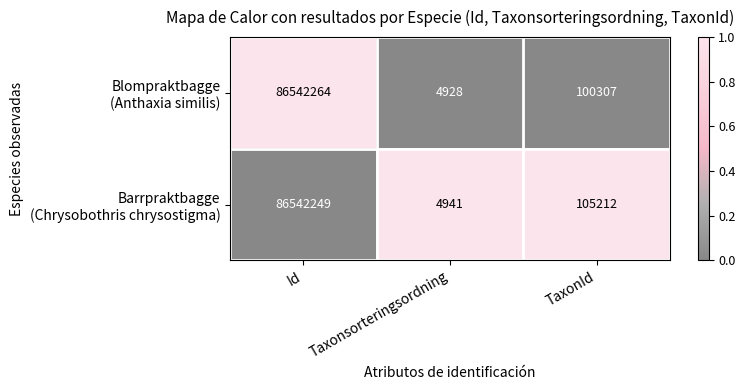

What is the greatest value displayed?

86542264